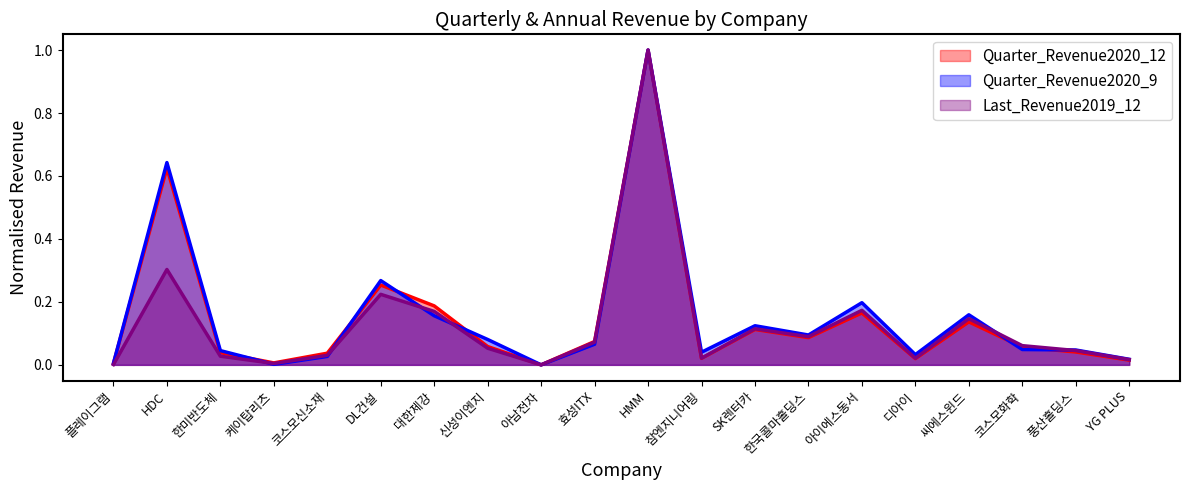

Is it true that Last_Revenue2019_12 equals 0.1 at 효성ITX?

True